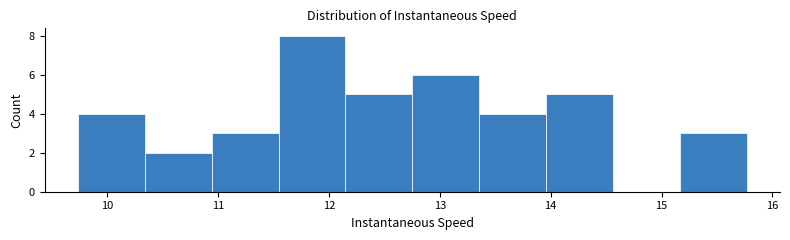

Over which range of the x-axis is the bar tallest?

11.5 to 12.1